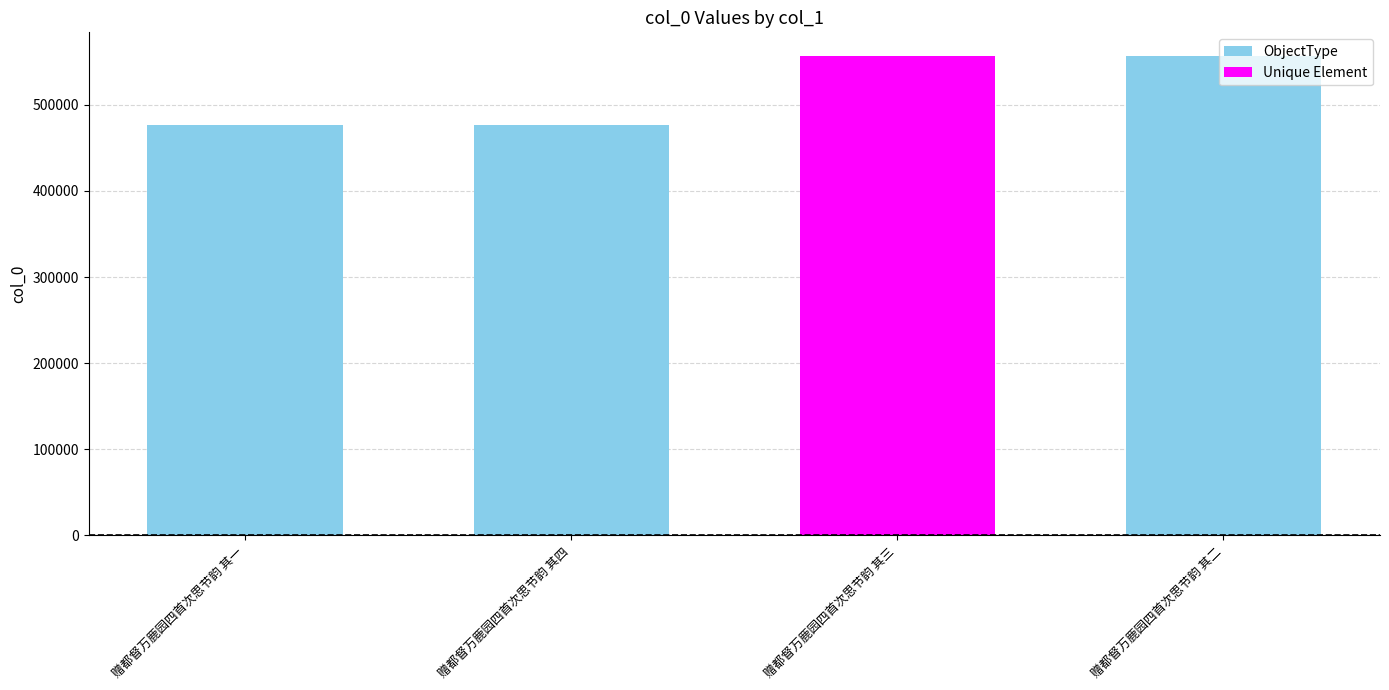

Count the number of categories in the chart.

4